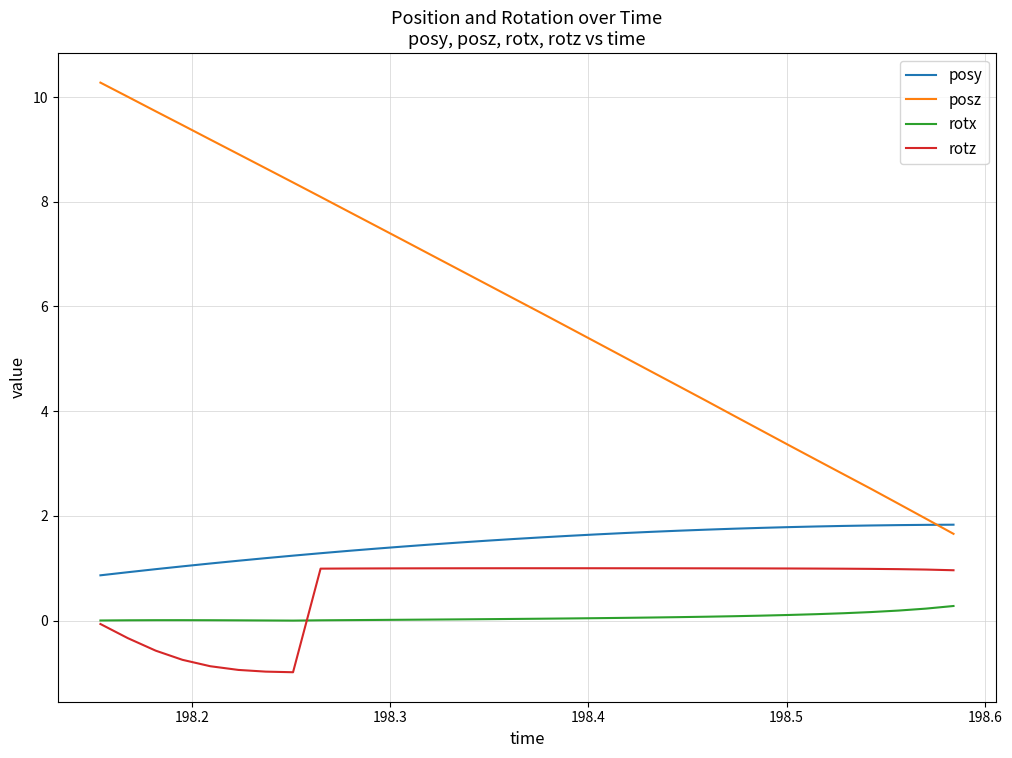

At how many categories does at least one series exceed 0?

32